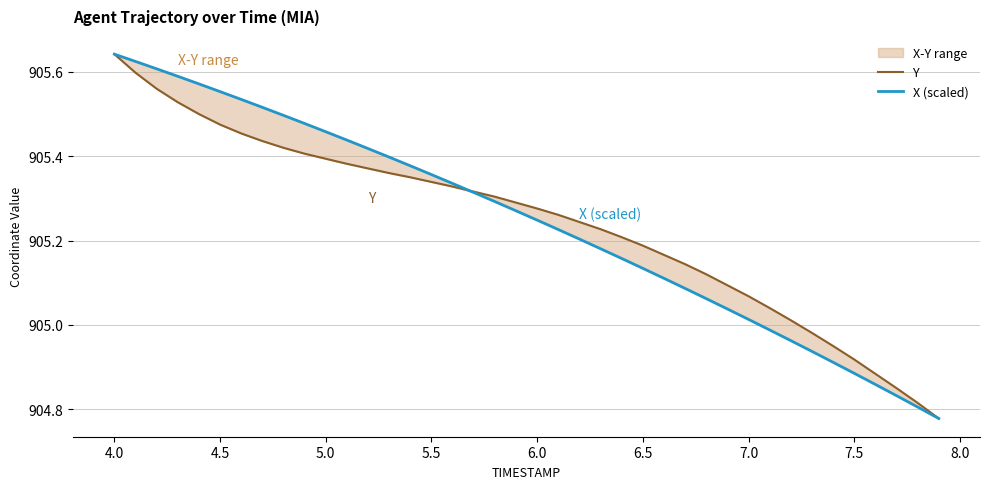

Is it true that X (scaled) equals 1333.3 at 22?

False